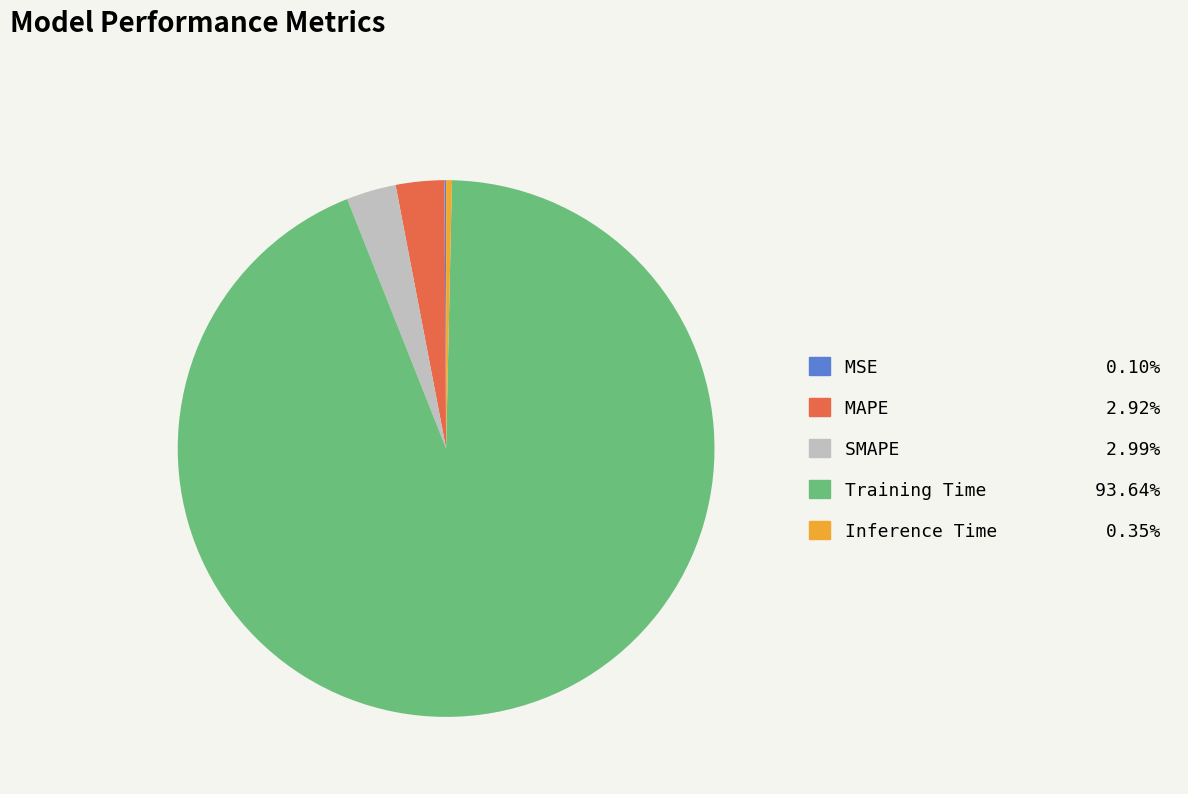

Which has a higher value, Training Time or Inference Time?

Training Time